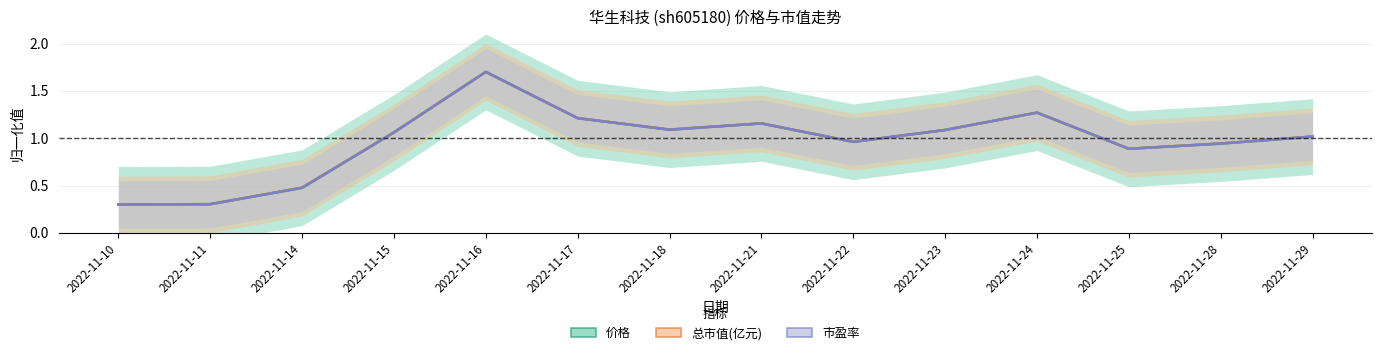

The value of 市盈率 at 2022-11-10 is 0.3. True or false?

True